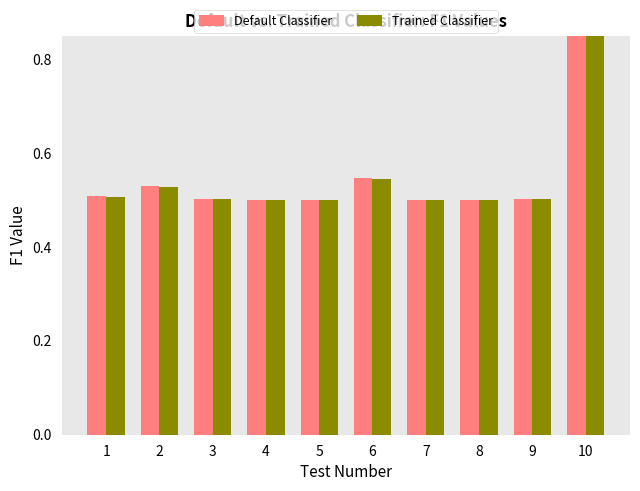

At which label is Default Classifier closest to 0?

5